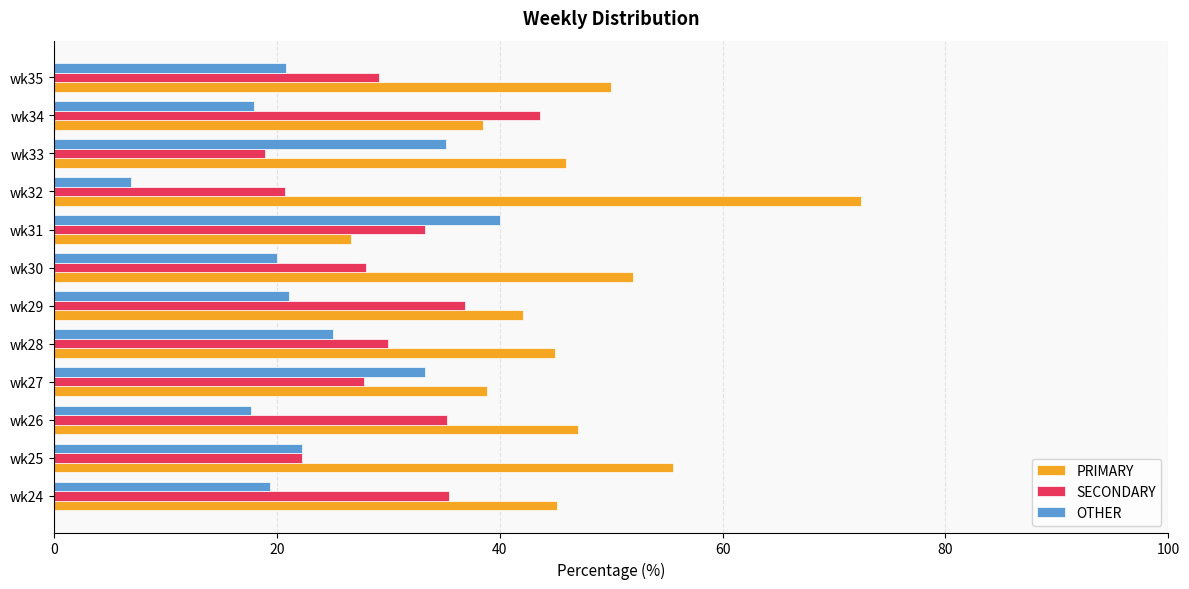

Which series has the widest spread of values?

PRIMARY